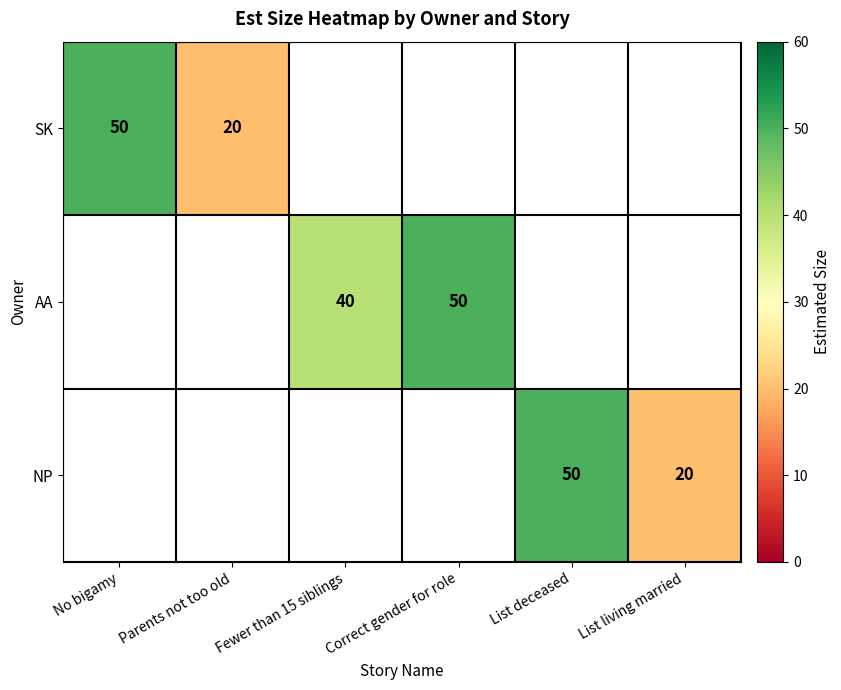

The SK series shows 50 at No bigamy. True or false?

True